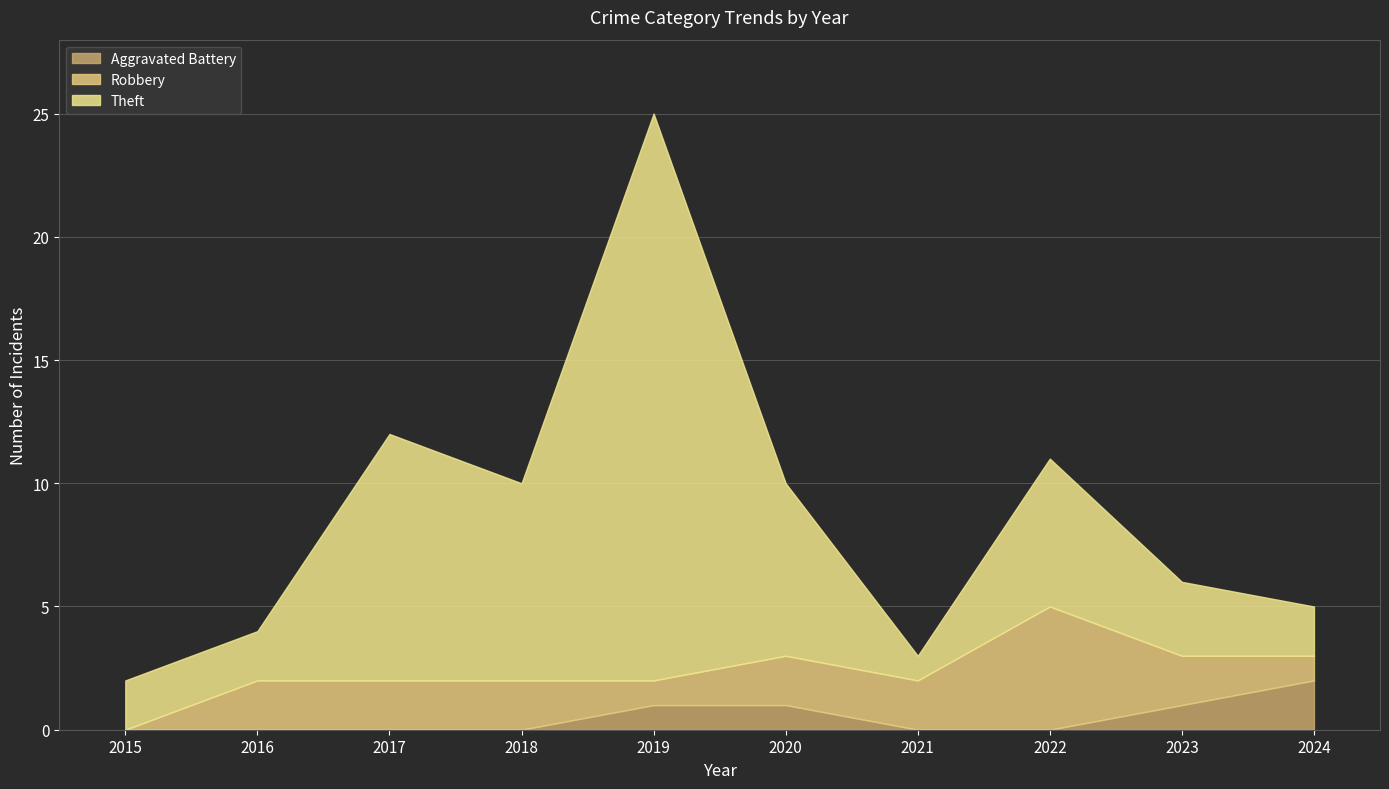

Does the chart have visible grid lines?

Yes